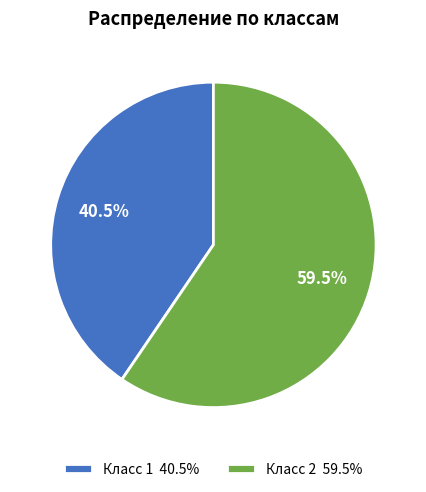

The Класс 1 slice represents 29% of the pie. True or false?

False